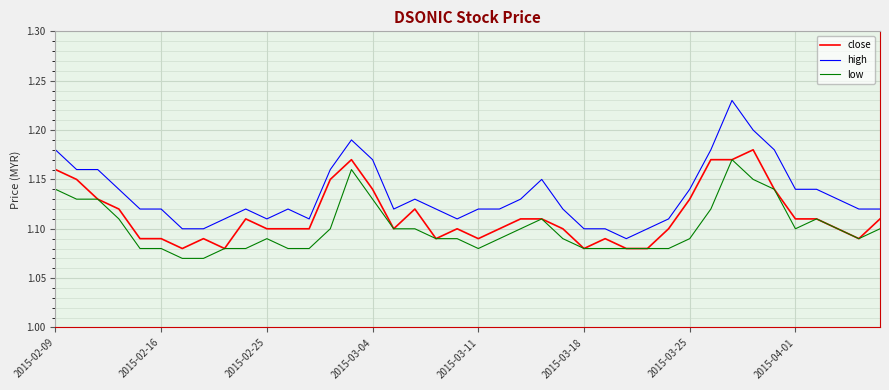

True or false: high and close cross at least once.

False